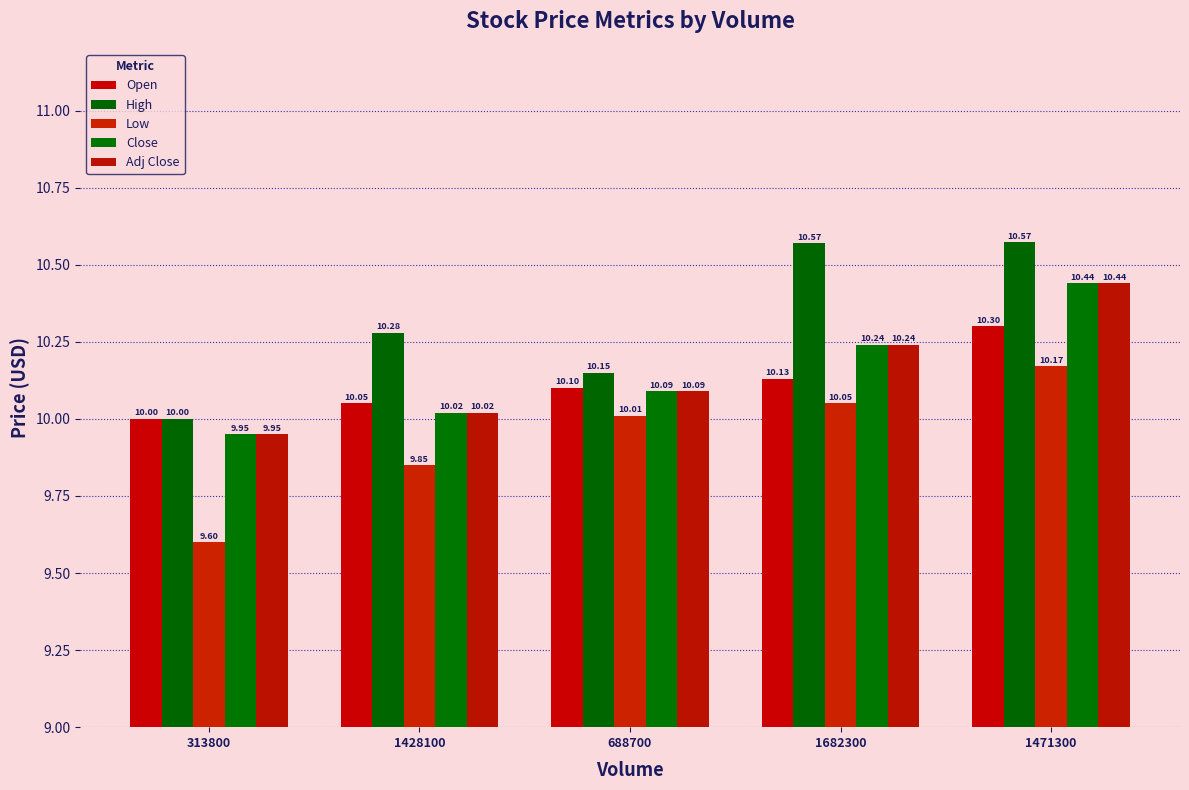

The Open series shows 18.0 at 1428100. True or false?

False